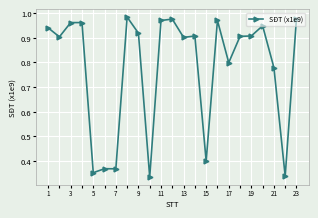

True or false: there are more than 1 points higher than both neighbors.

True